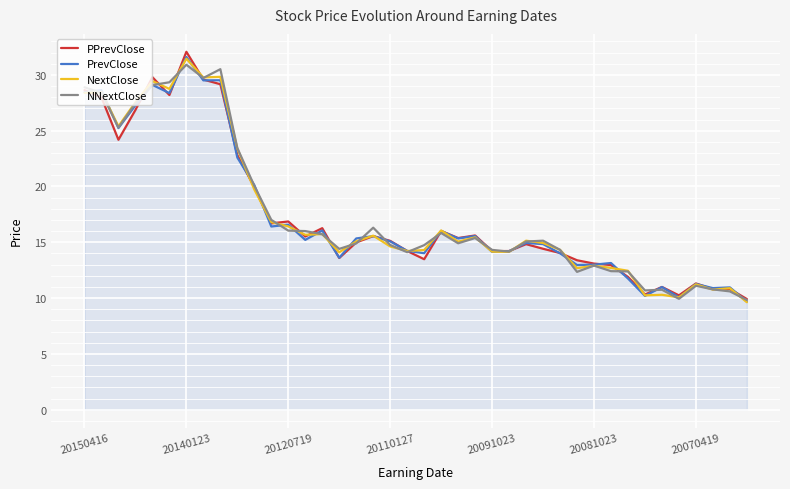

Which series has the largest range (max minus min)?

PPrevClose